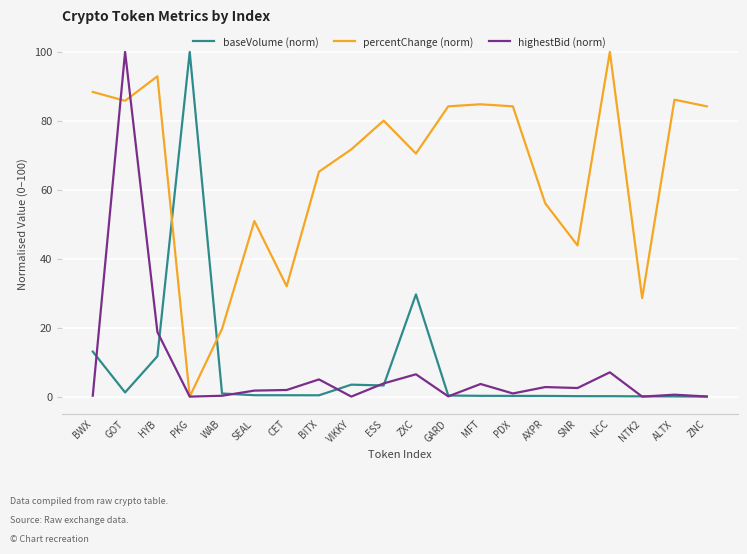

How many intersections are there between baseVolume (norm) and percentChange (norm)?

2